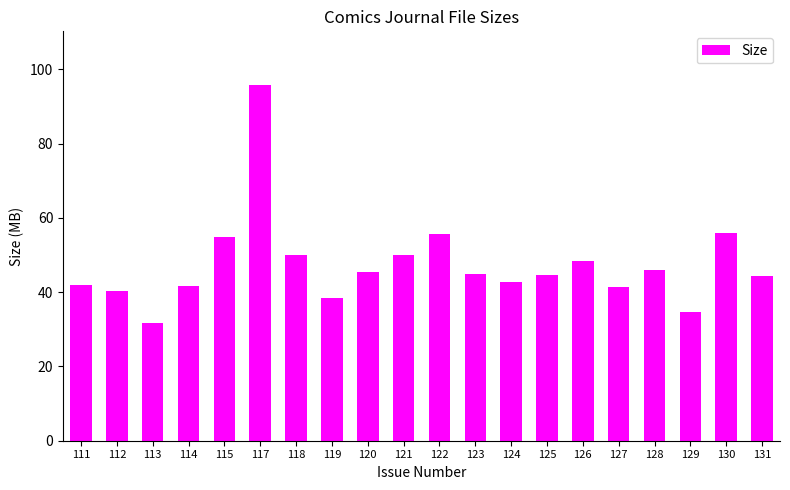

What is the maximum value shown in the chart?

95.9